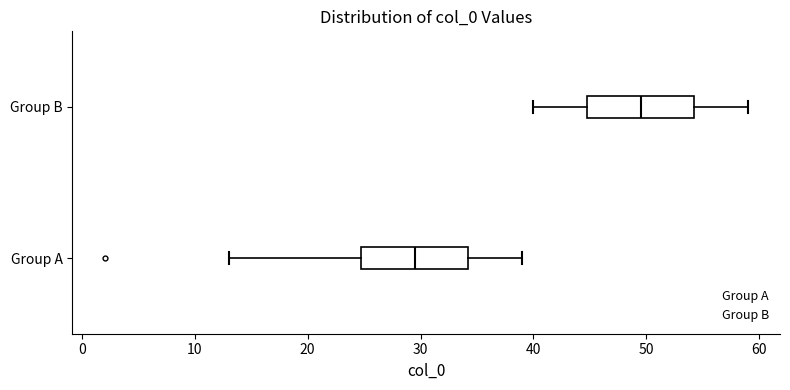

Where does the left whisker of the box for Group A end on the x-axis? The values are not printed on the chart, so give them approximately, as read against the axis.

13